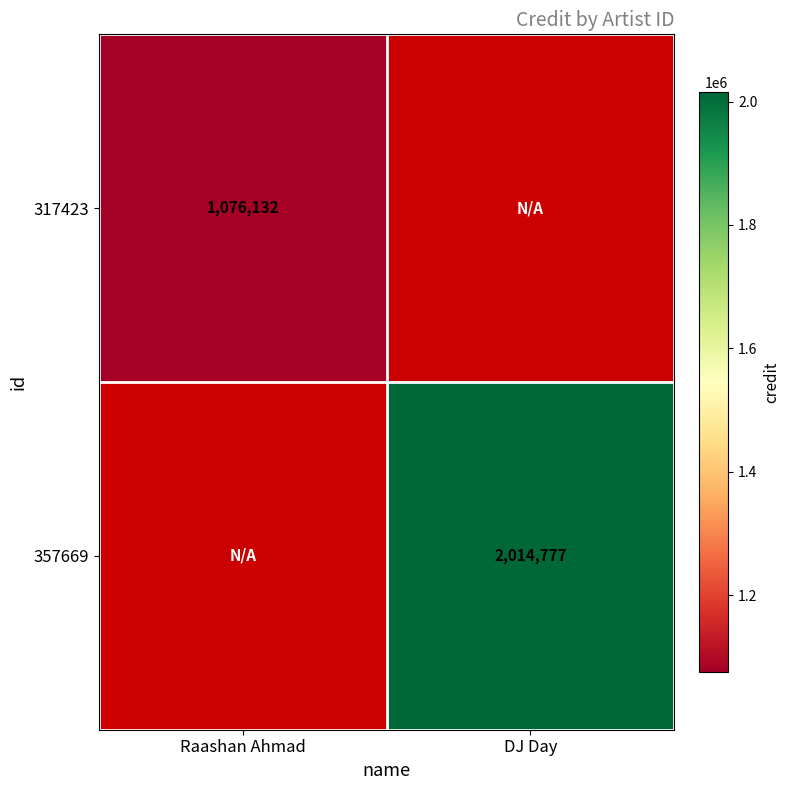

Is it true that 357669 equals 2014777 at DJ Day?

True